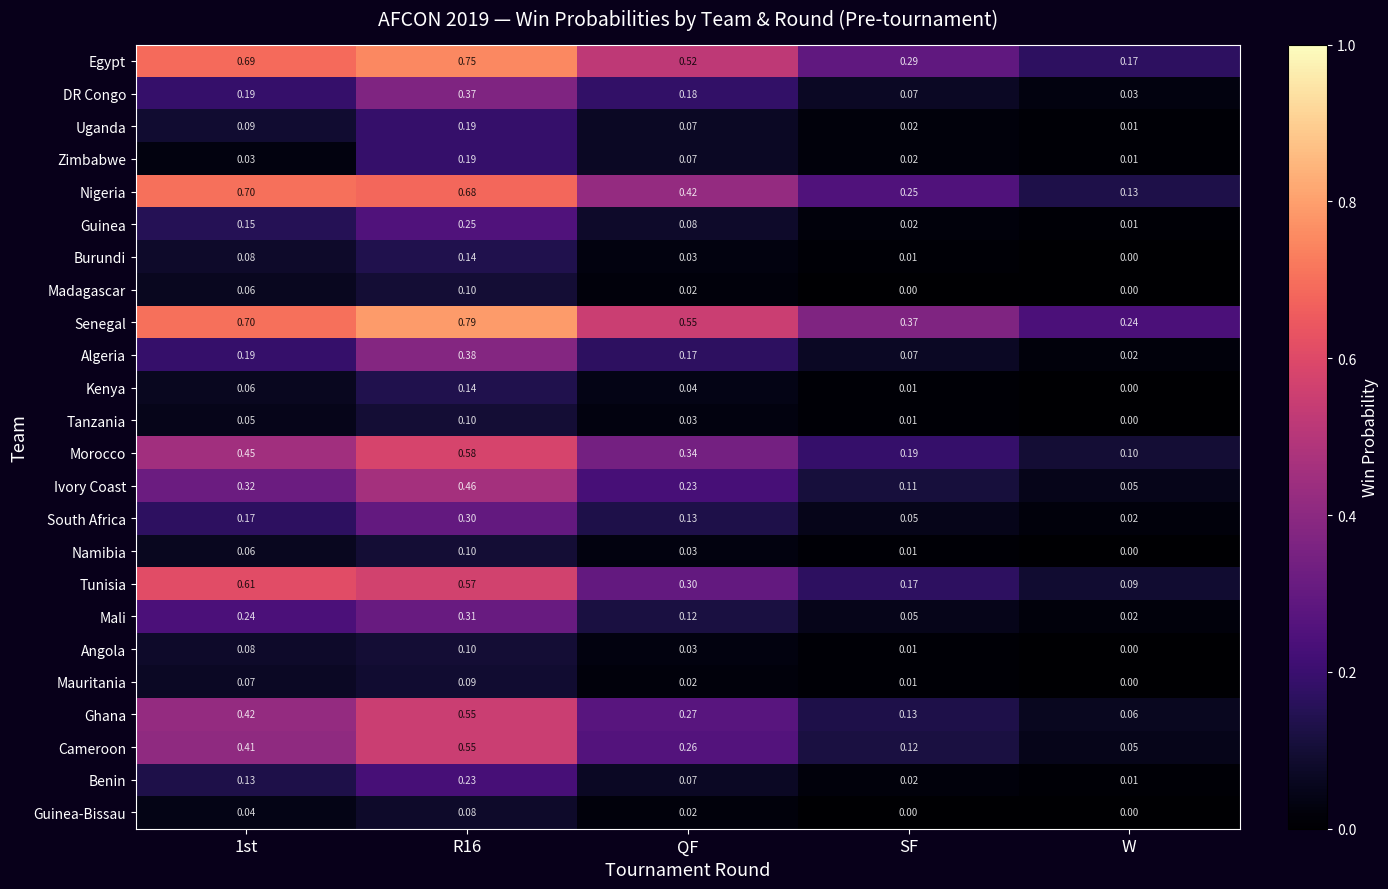

Where is Ivory Coast nearest to the value 0?

W